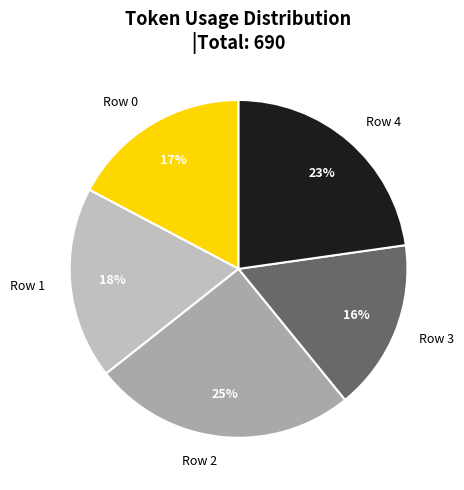

What is the smallest slice in the pie chart?

Row 3